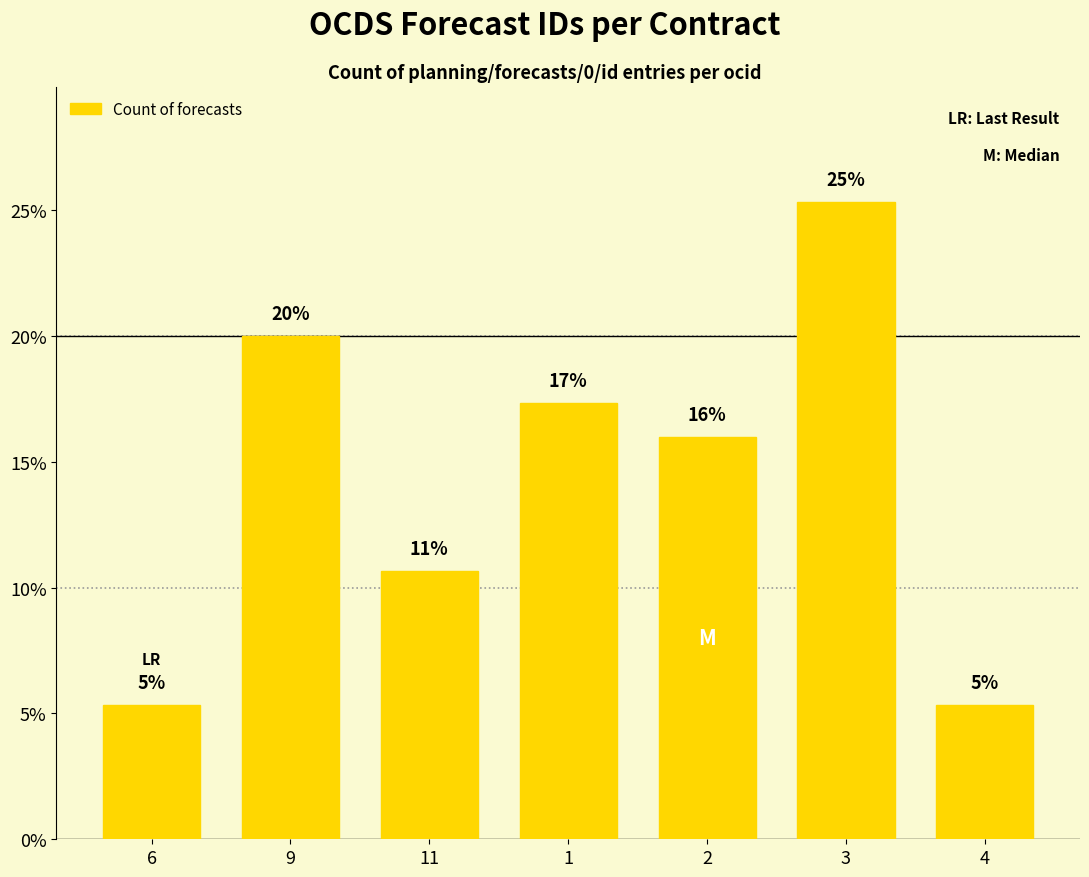

How many bars are there in total?

7